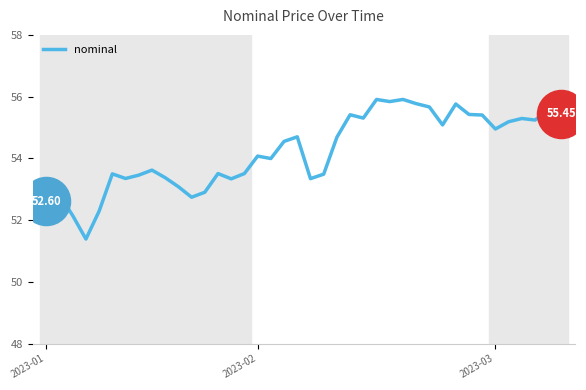

What is the difference between the maximum and minimum values?

4.5